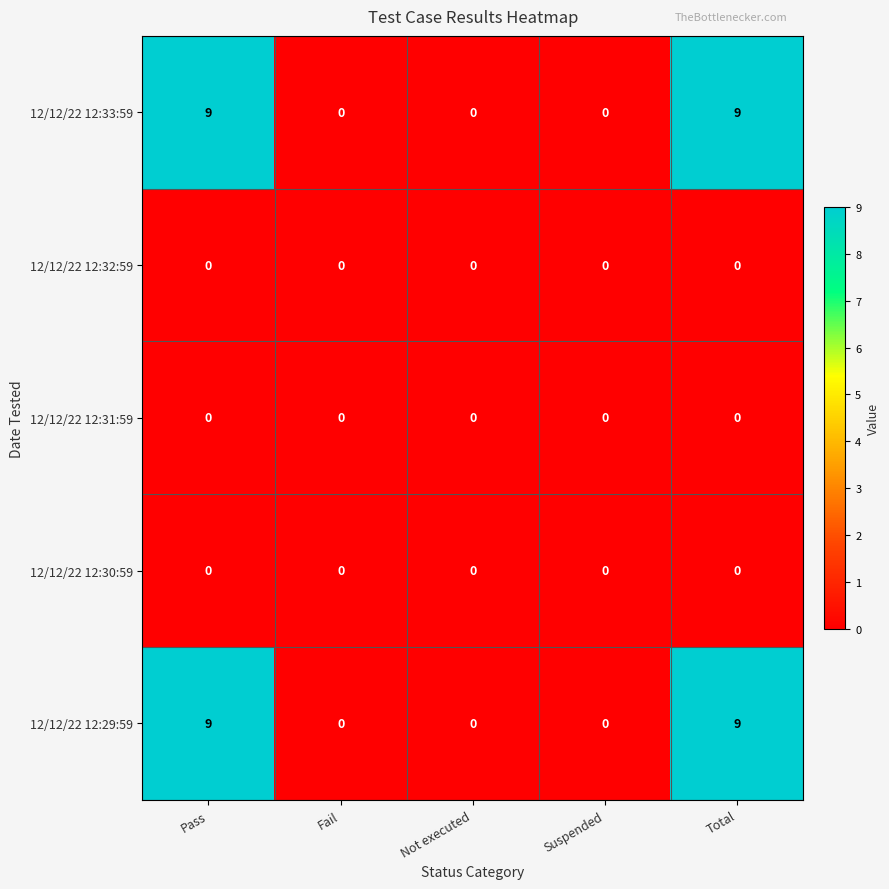

What is the total value across all series at Total?

18